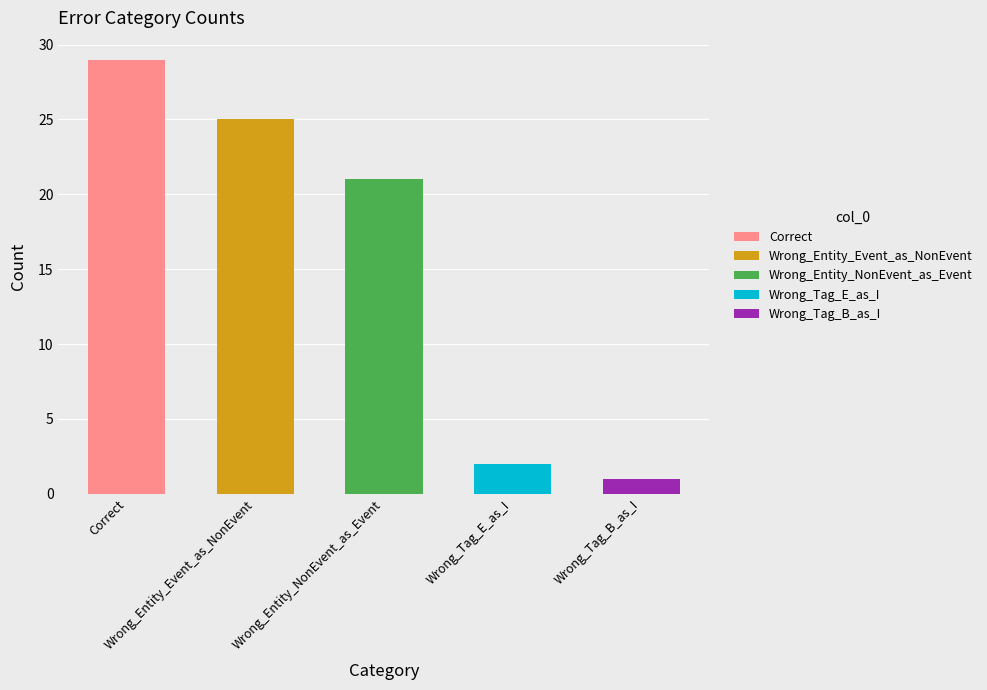

What is the change in value from Wrong_Entity_NonEvent_as_Event to Wrong_Tag_B_as_I?

-20